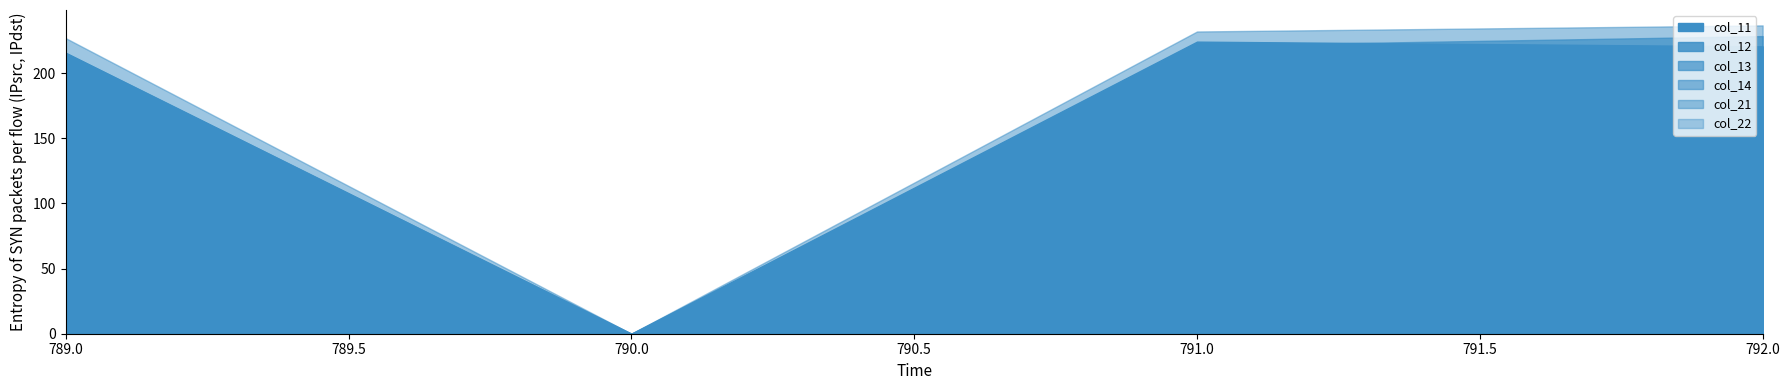

List the series in order of their peak value, lowest first.

col_12, col_14, col_22, col_11, col_13, col_21